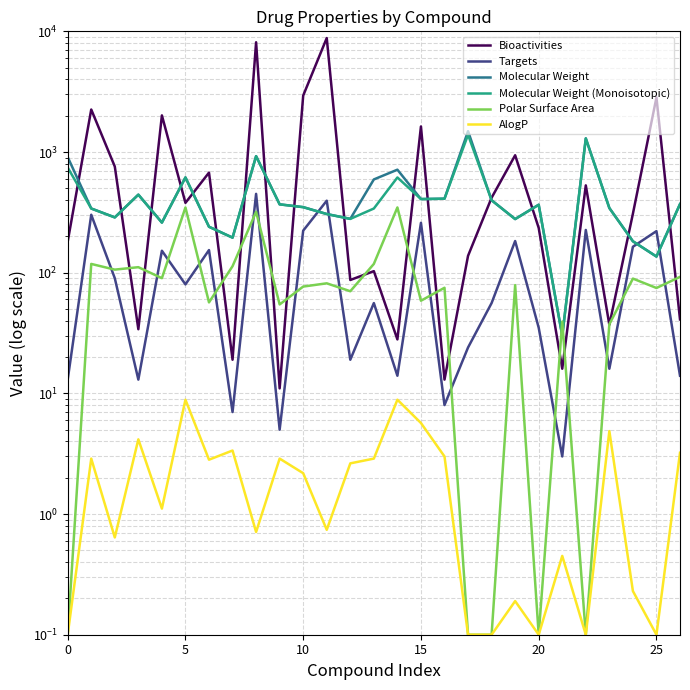

At which category is the sum across all series the highest?

8